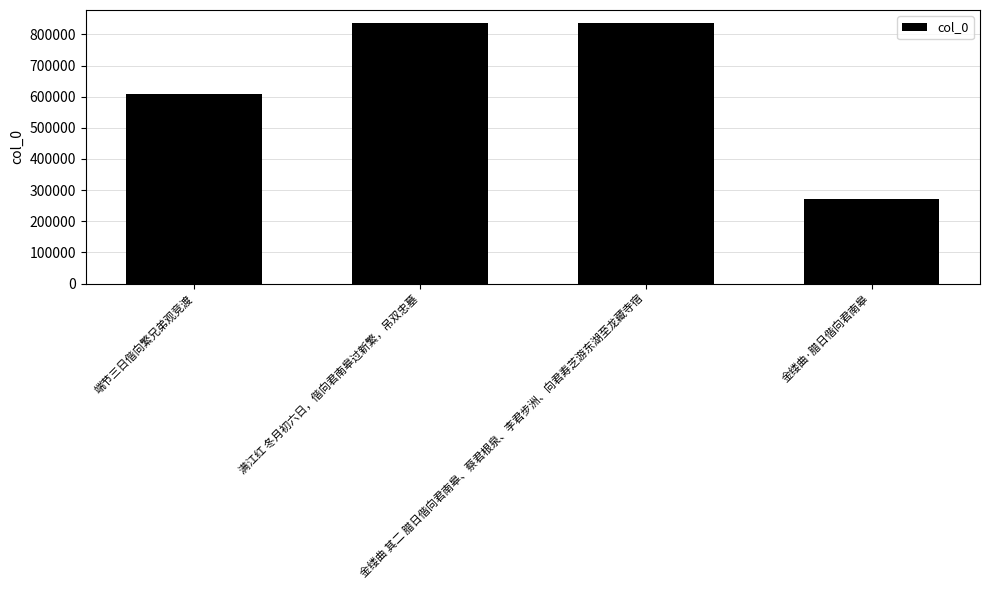

How many data points are less than 836379?

2